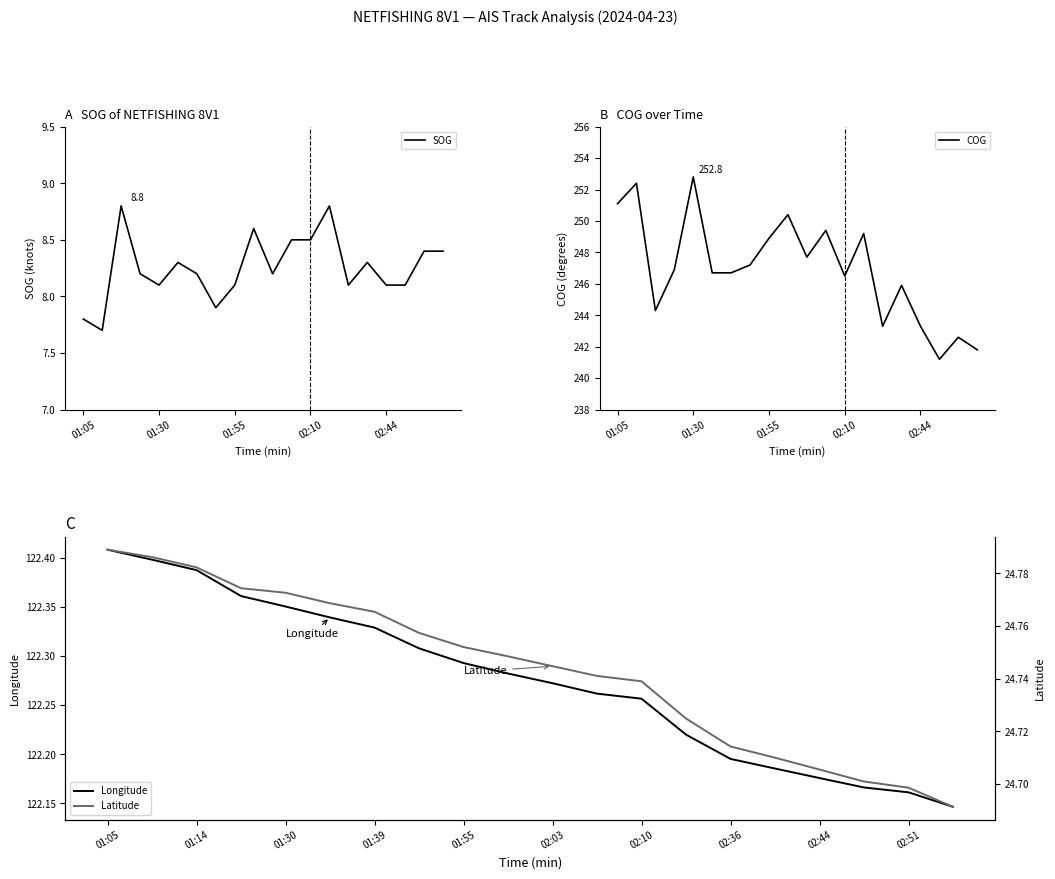

True or false: Longitude and Latitude intersect in this chart.

False